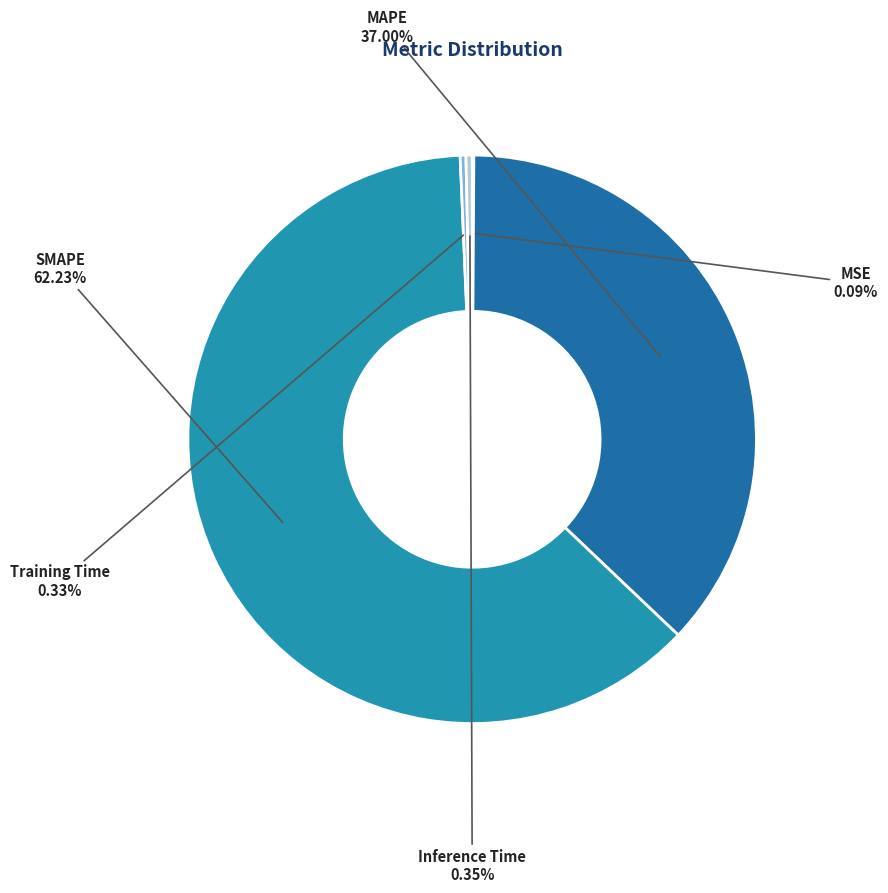

How much of the chart is everything except Training Time?

99.7%